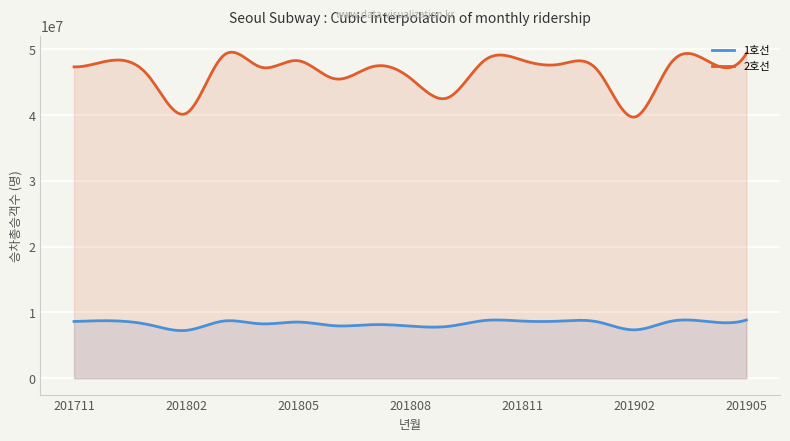

At which label is 1호선 closest to 8060792?

201801